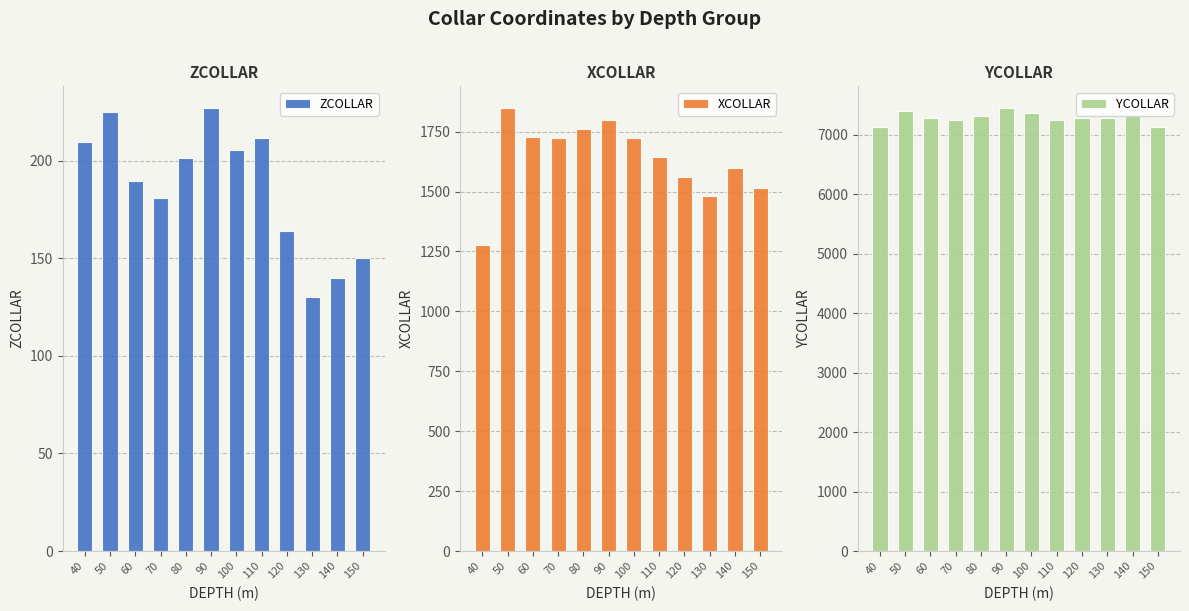

Is the value of XCOLLAR at 50 greater than the value of YCOLLAR at 90?

No